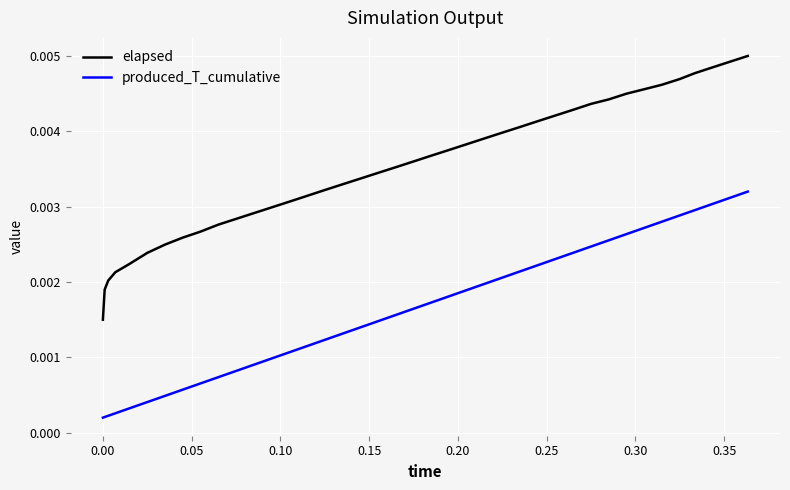

Does the chart display data point markers on the line(s)?

No